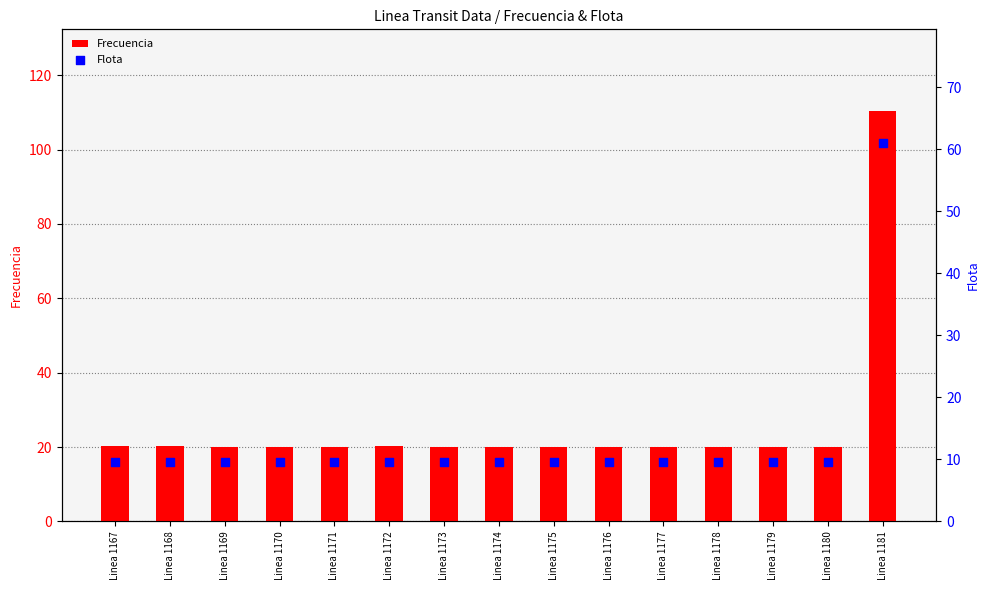

Which series reaches the maximum Y coordinate?

Frecuencia